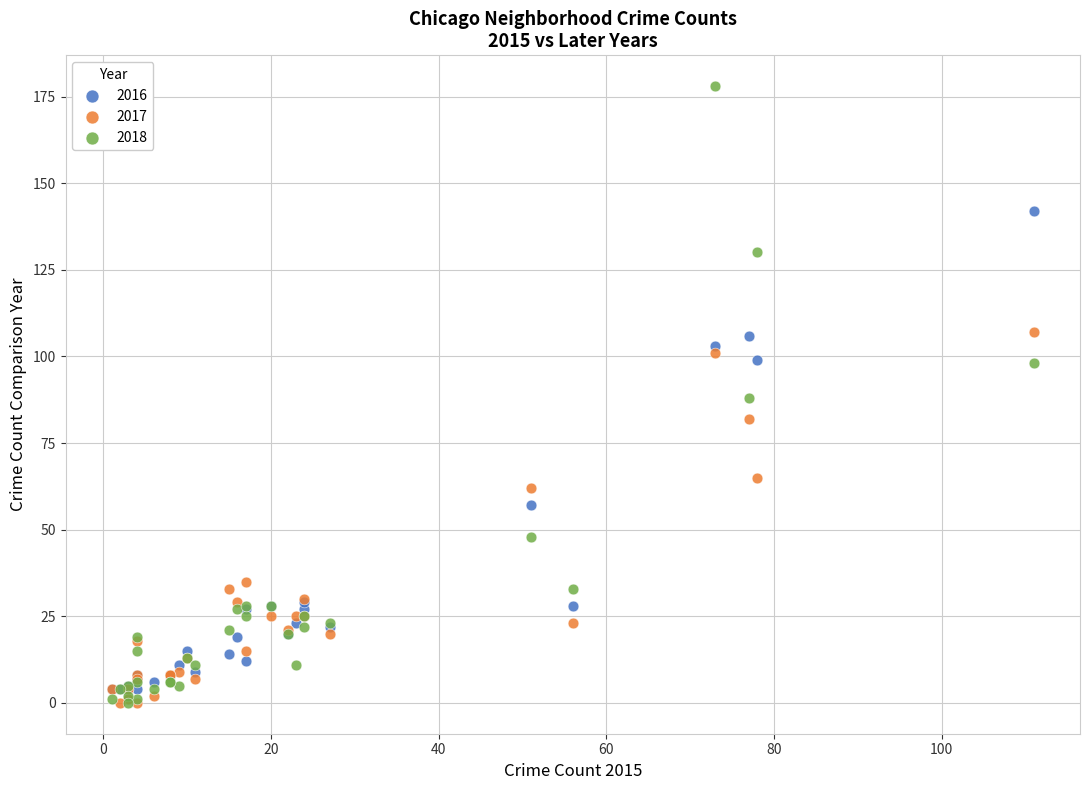

In the 2016 series, what Y value is closest to 71?

57